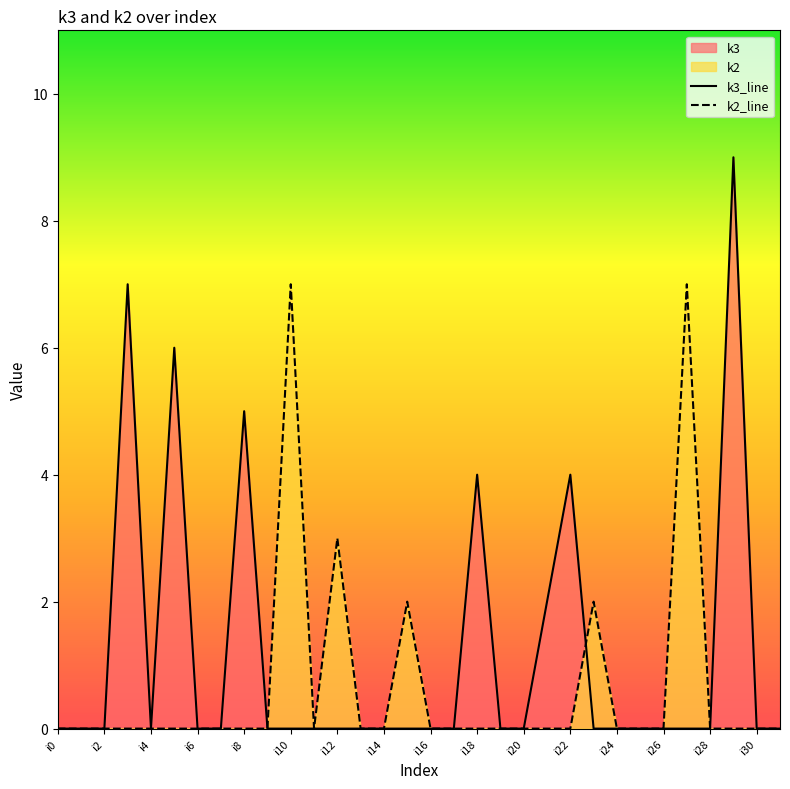

True or false: k2_line has more than 0 interior local peaks.

True